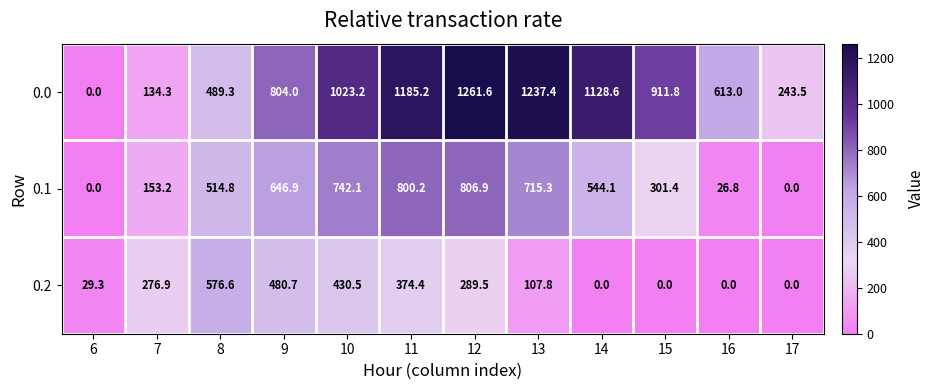

Rank the series at 16 from highest to lowest value.

0.0, 0.1, 0.2